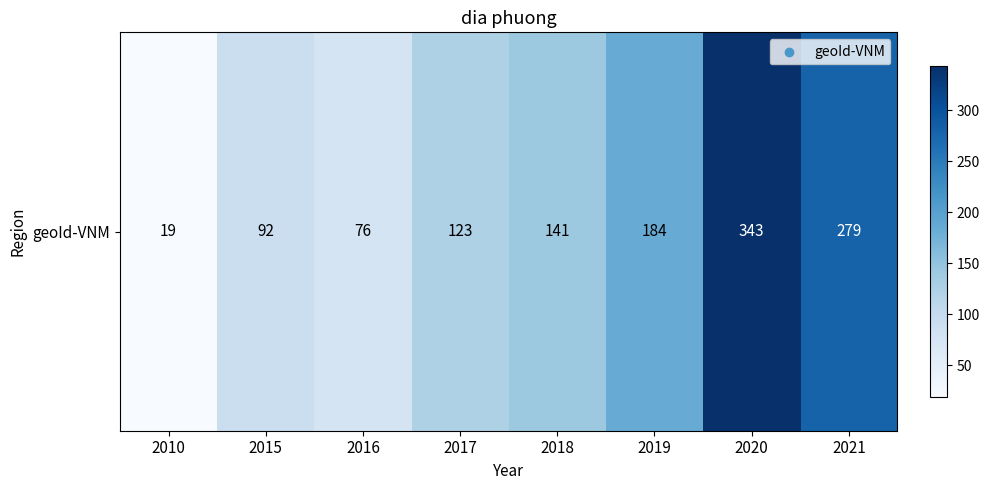

Which has a higher value, 2015 or 2016?

2015